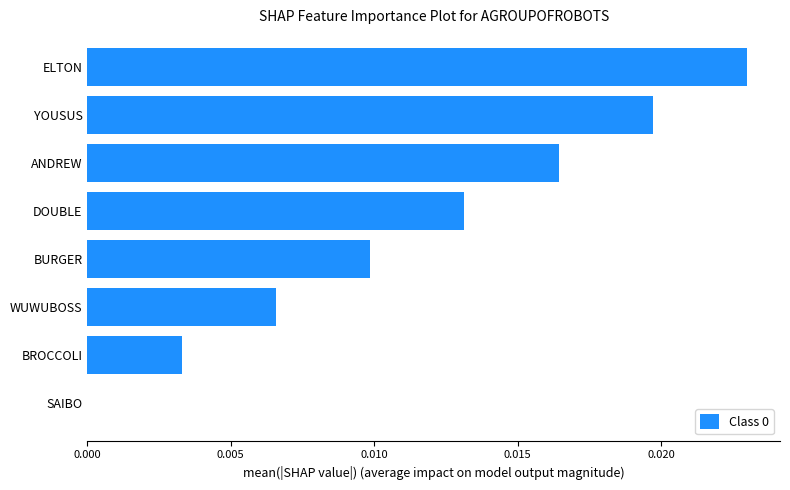

How many positive values are there?

7